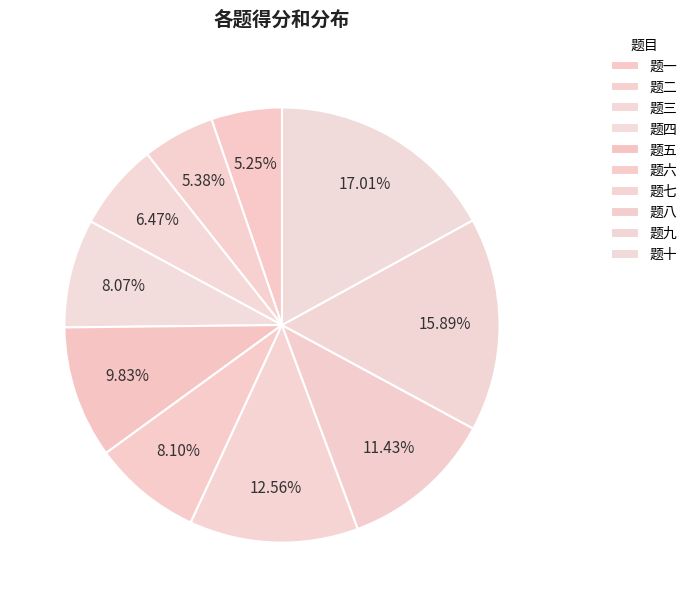

To the nearest percent, what is the average slice percentage?

10%